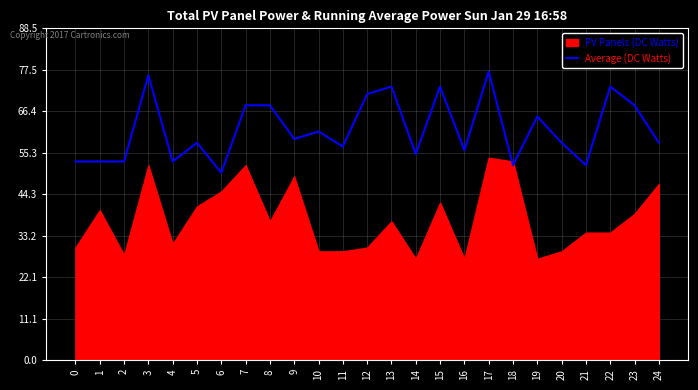

Where is the data nearest to the value 63?

10